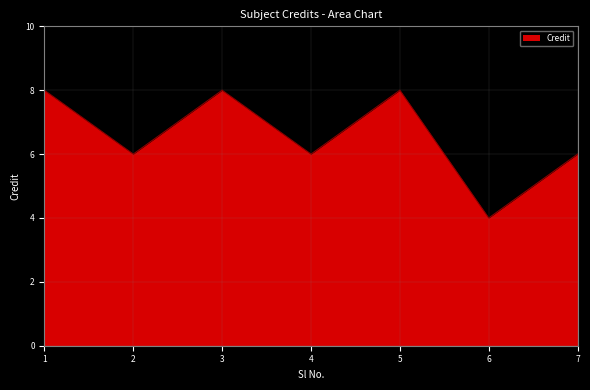

The chart shows a value of 2 at 4. True or false?

False